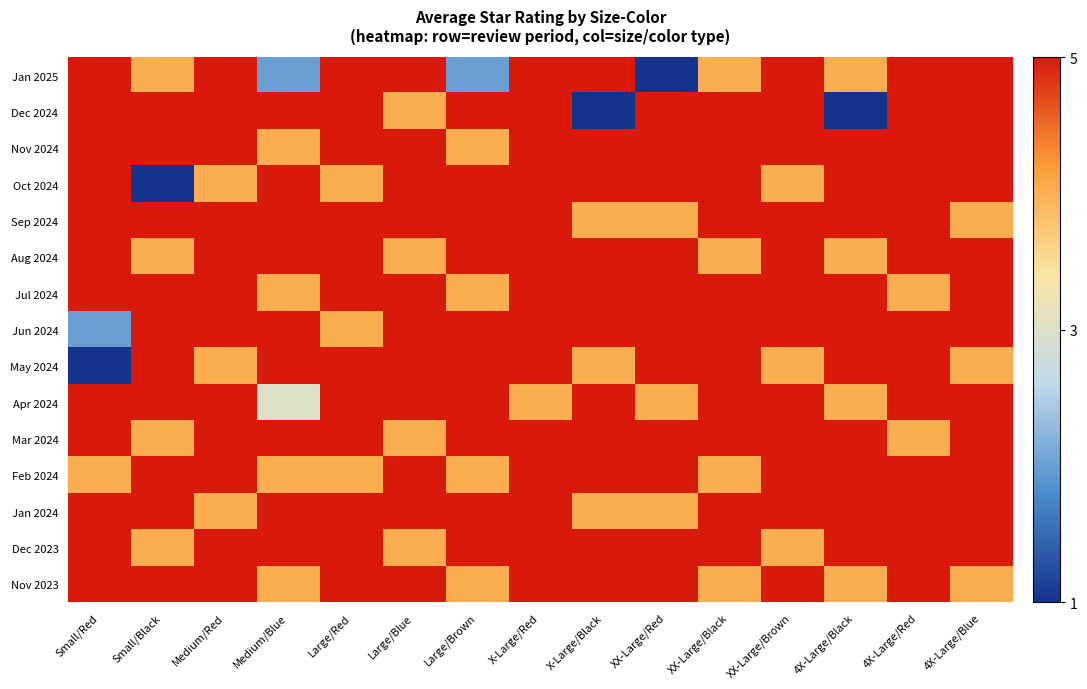

Reading left to right, what are all the values shown in this chart?

Jan 2025: Small/Red=1.0	Small/Black=0.8	Medium/Red=1.0	Medium/Blue=0.2	Large/Red=1.0	Large/Blue=1.0	Large/Brown=0.2	X-Large/Red=1.0	X-Large/Black=1.0	XX-Large/Red=0.0	XX-Large/Black=0.8	XX-Large/Brown=1.0	4X-Large/Black=0.8	4X-Large/Red=1.0	4X-Large/Blue=1.0
Dec 2024: Small/Red=1.0	Small/Black=1.0	Medium/Red=1.0	Medium/Blue=1.0	Large/Red=1.0	Large/Blue=0.8	Large/Brown=1.0	X-Large/Red=1.0	X-Large/Black=0.0	XX-Large/Red=1.0	XX-Large/Black=1.0	XX-Large/Brown=1.0	4X-Large/Black=0.0	4X-Large/Red=1.0	4X-Large/Blue=1.0
Nov 2024: Small/Red=1.0	Small/Black=1.0	Medium/Red=1.0	Medium/Blue=0.8	Large/Red=1.0	Large/Blue=1.0	Large/Brown=0.8	X-Large/Red=1.0	X-Large/Black=1.0	XX-Large/Red=1.0	XX-Large/Black=1.0	XX-Large/Brown=1.0	4X-Large/Black=1.0	4X-Large/Red=1.0	4X-Large/Blue=1.0
Oct 2024: Small/Red=1.0	Small/Black=0.0	Medium/Red=0.8	Medium/Blue=1.0	Large/Red=0.8	Large/Blue=1.0	Large/Brown=1.0	X-Large/Red=1.0	X-Large/Black=1.0	XX-Large/Red=1.0	XX-Large/Black=1.0	XX-Large/Brown=0.8	4X-Large/Black=1.0	4X-Large/Red=1.0	4X-Large/Blue=1.0
Sep 2024: Small/Red=1.0	Small/Black=1.0	Medium/Red=1.0	Medium/Blue=1.0	Large/Red=1.0	Large/Blue=1.0	Large/Brown=1.0	X-Large/Red=1.0	X-Large/Black=0.8	XX-Large/Red=0.8	XX-Large/Black=1.0	XX-Large/Brown=1.0	4X-Large/Black=1.0	4X-Large/Red=1.0	4X-Large/Blue=0.8
Aug 2024: Small/Red=1.0	Small/Black=0.8	Medium/Red=1.0	Medium/Blue=1.0	Large/Red=1.0	Large/Blue=0.8	Large/Brown=1.0	X-Large/Red=1.0	X-Large/Black=1.0	XX-Large/Red=1.0	XX-Large/Black=0.8	XX-Large/Brown=1.0	4X-Large/Black=0.8	4X-Large/Red=1.0	4X-Large/Blue=1.0
Jul 2024: Small/Red=1.0	Small/Black=1.0	Medium/Red=1.0	Medium/Blue=0.8	Large/Red=1.0	Large/Blue=1.0	Large/Brown=0.8	X-Large/Red=1.0	X-Large/Black=1.0	XX-Large/Red=1.0	XX-Large/Black=1.0	XX-Large/Brown=1.0	4X-Large/Black=1.0	4X-Large/Red=0.8	4X-Large/Blue=1.0
Jun 2024: Small/Red=0.2	Small/Black=1.0	Medium/Red=1.0	Medium/Blue=1.0	Large/Red=0.8	Large/Blue=1.0	Large/Brown=1.0	X-Large/Red=1.0	X-Large/Black=1.0	XX-Large/Red=1.0	XX-Large/Black=1.0	XX-Large/Brown=1.0	4X-Large/Black=1.0	4X-Large/Red=1.0	4X-Large/Blue=1.0
May 2024: Small/Red=0.0	Small/Black=1.0	Medium/Red=0.8	Medium/Blue=1.0	Large/Red=1.0	Large/Blue=1.0	Large/Brown=1.0	X-Large/Red=1.0	X-Large/Black=0.8	XX-Large/Red=1.0	XX-Large/Black=1.0	XX-Large/Brown=0.8	4X-Large/Black=1.0	4X-Large/Red=1.0	4X-Large/Blue=0.8
Apr 2024: Small/Red=1.0	Small/Black=1.0	Medium/Red=1.0	Medium/Blue=0.5	Large/Red=1.0	Large/Blue=1.0	Large/Brown=1.0	X-Large/Red=0.8	X-Large/Black=1.0	XX-Large/Red=0.8	XX-Large/Black=1.0	XX-Large/Brown=1.0	4X-Large/Black=0.8	4X-Large/Red=1.0	4X-Large/Blue=1.0
Mar 2024: Small/Red=1.0	Small/Black=0.8	Medium/Red=1.0	Medium/Blue=1.0	Large/Red=1.0	Large/Blue=0.8	Large/Brown=1.0	X-Large/Red=1.0	X-Large/Black=1.0	XX-Large/Red=1.0	XX-Large/Black=1.0	XX-Large/Brown=1.0	4X-Large/Black=1.0	4X-Large/Red=0.8	4X-Large/Blue=1.0
Feb 2024: Small/Red=0.8	Small/Black=1.0	Medium/Red=1.0	Medium/Blue=0.8	Large/Red=0.8	Large/Blue=1.0	Large/Brown=0.8	X-Large/Red=1.0	X-Large/Black=1.0	XX-Large/Red=1.0	XX-Large/Black=0.8	XX-Large/Brown=1.0	4X-Large/Black=1.0	4X-Large/Red=1.0	4X-Large/Blue=1.0
Jan 2024: Small/Red=1.0	Small/Black=1.0	Medium/Red=0.8	Medium/Blue=1.0	Large/Red=1.0	Large/Blue=1.0	Large/Brown=1.0	X-Large/Red=1.0	X-Large/Black=0.8	XX-Large/Red=0.8	XX-Large/Black=1.0	XX-Large/Brown=1.0	4X-Large/Black=1.0	4X-Large/Red=1.0	4X-Large/Blue=1.0
Dec 2023: Small/Red=1.0	Small/Black=0.8	Medium/Red=1.0	Medium/Blue=1.0	Large/Red=1.0	Large/Blue=0.8	Large/Brown=1.0	X-Large/Red=1.0	X-Large/Black=1.0	XX-Large/Red=1.0	XX-Large/Black=1.0	XX-Large/Brown=0.8	4X-Large/Black=1.0	4X-Large/Red=1.0	4X-Large/Blue=1.0
Nov 2023: Small/Red=1.0	Small/Black=1.0	Medium/Red=1.0	Medium/Blue=0.8	Large/Red=1.0	Large/Blue=1.0	Large/Brown=0.8	X-Large/Red=1.0	X-Large/Black=1.0	XX-Large/Red=1.0	XX-Large/Black=0.8	XX-Large/Brown=1.0	4X-Large/Black=0.8	4X-Large/Red=1.0	4X-Large/Blue=0.8